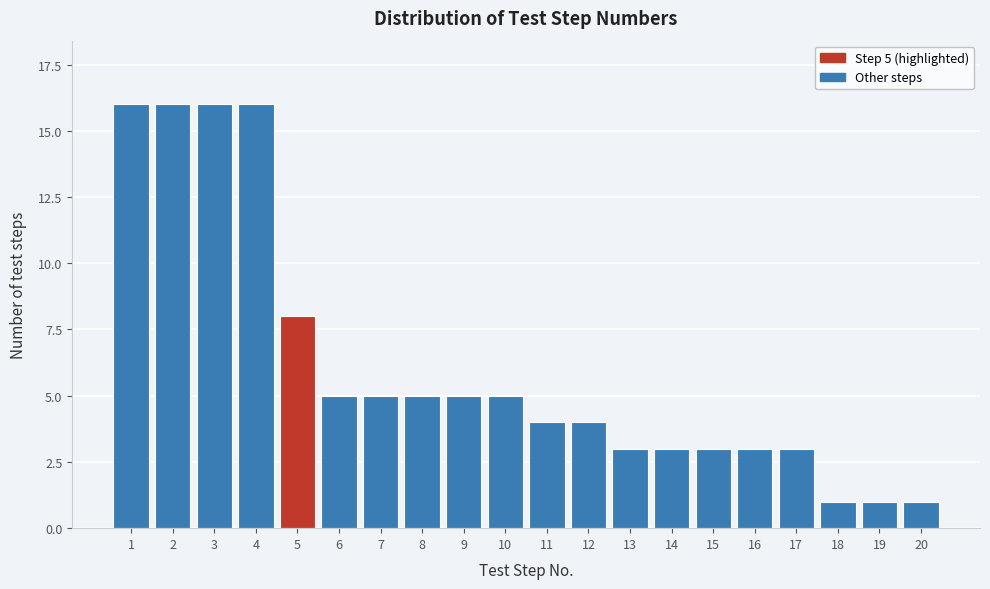

Reading left to right, transcribe all the data shown in this chart.

16	16	16	16	8	5	5	5	5	5	4	4	3	3	3	3	3	1	1	1